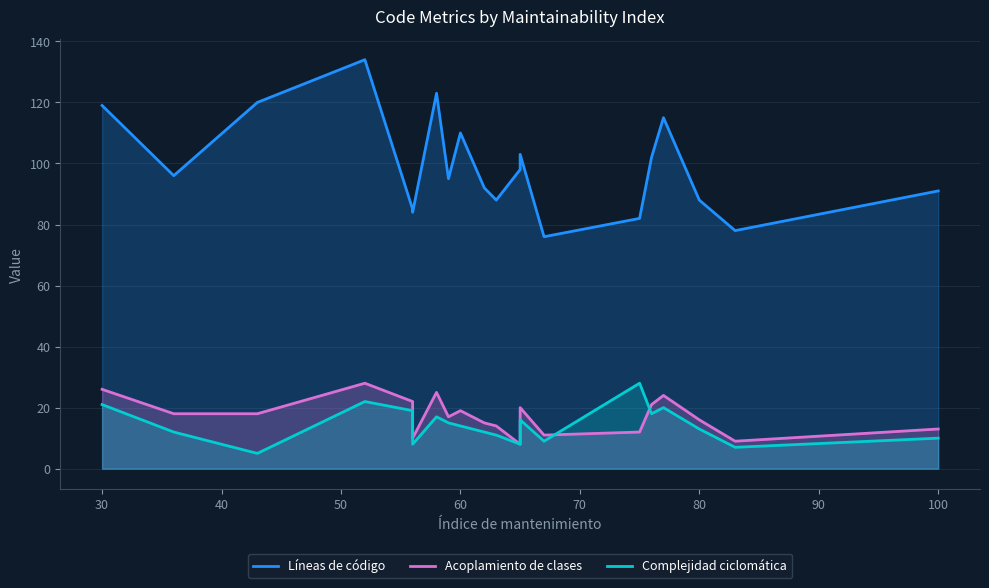

True or false: Líneas de código and Acoplamiento de clases cross at least once.

False